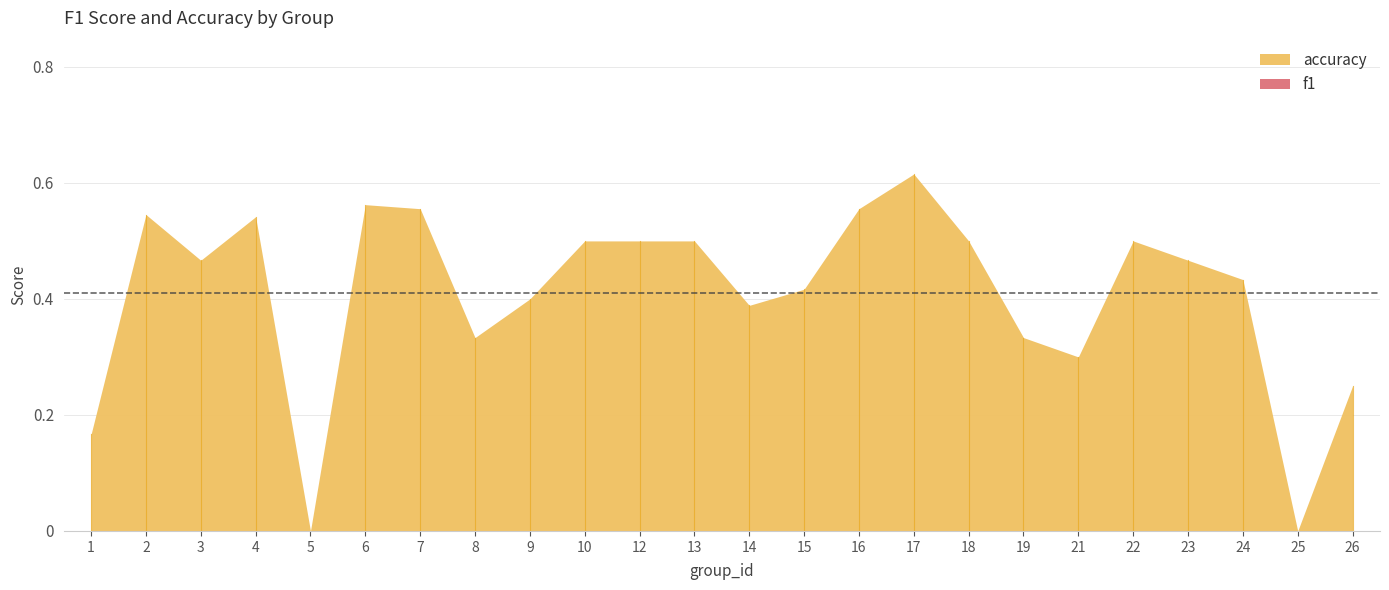

At how many categories does at least one series exceed 0?

22